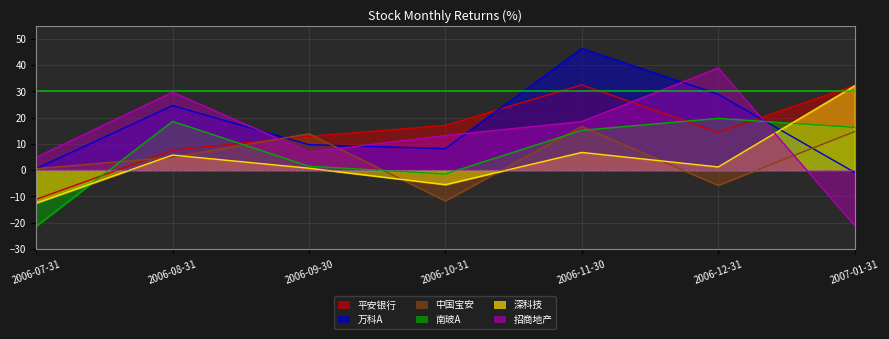

What is the value of the 深科技 point at the 2nd from the left?

5.7